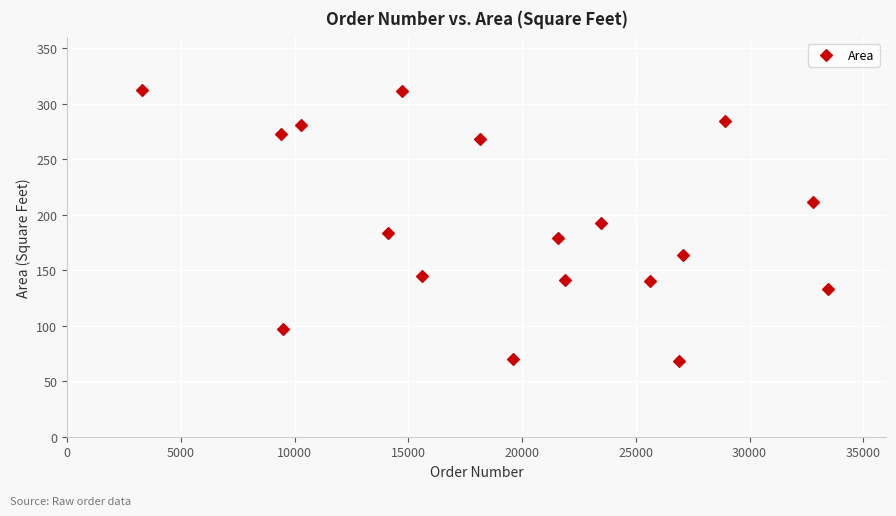

What is the range of Y values (max minus min)?

245